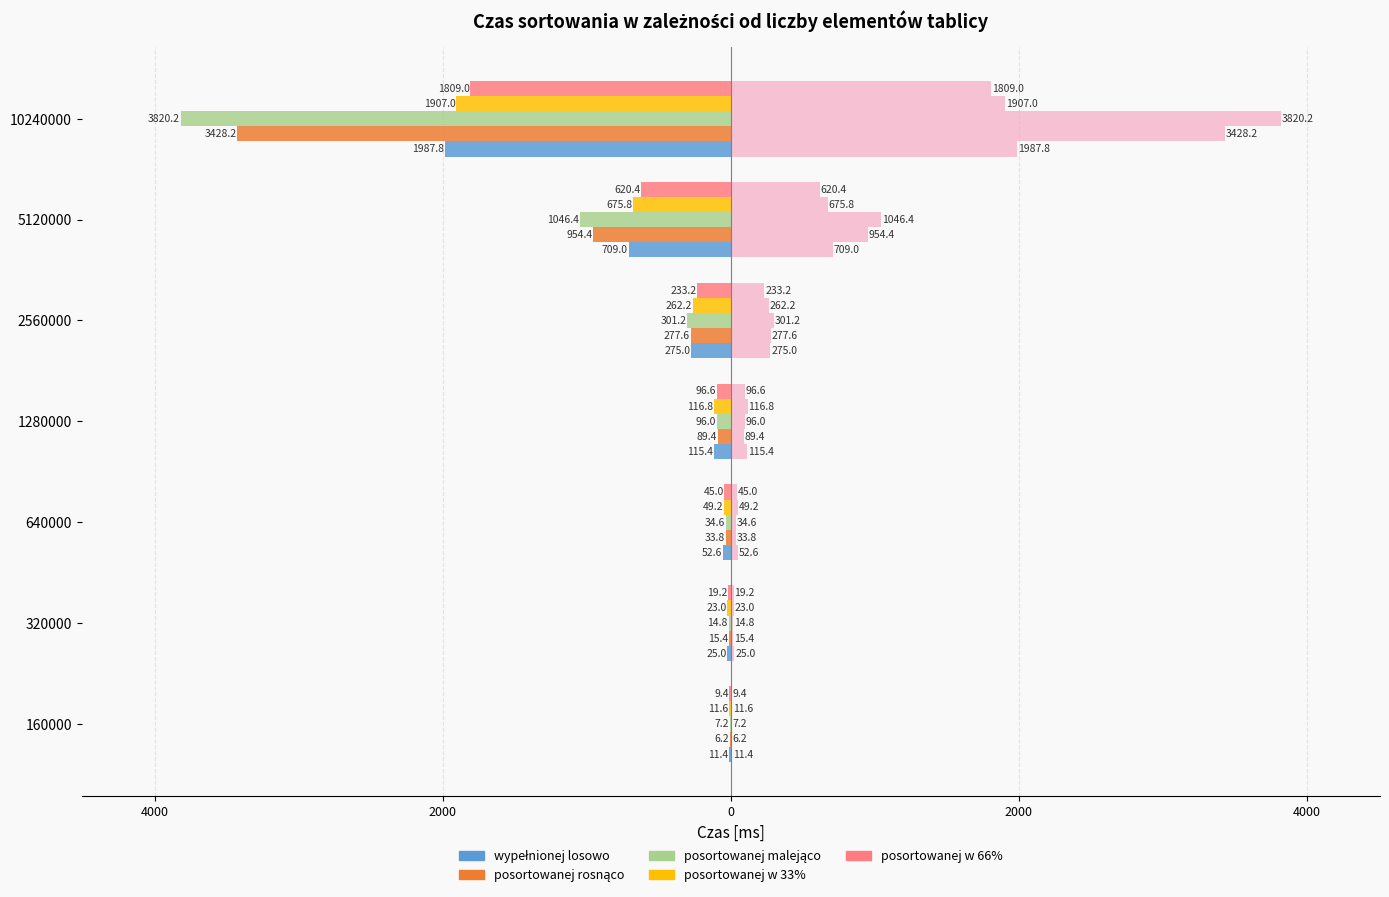

Which series has the largest range (max minus min)?

posortowanej malejąco